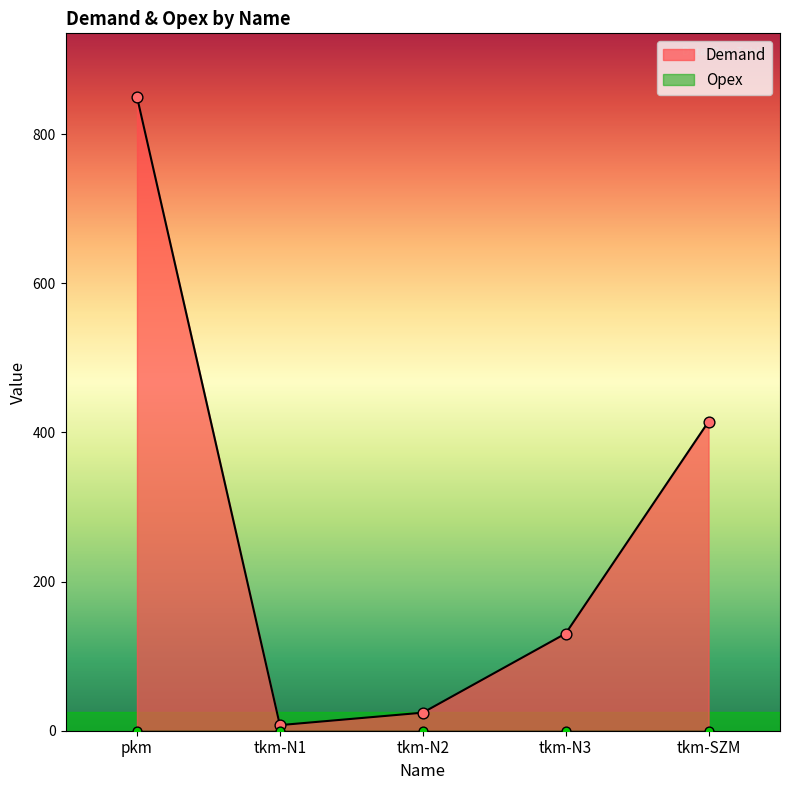

Approximately how many times larger is the value at tkm-N1 compared to tkm-N2?

0.3